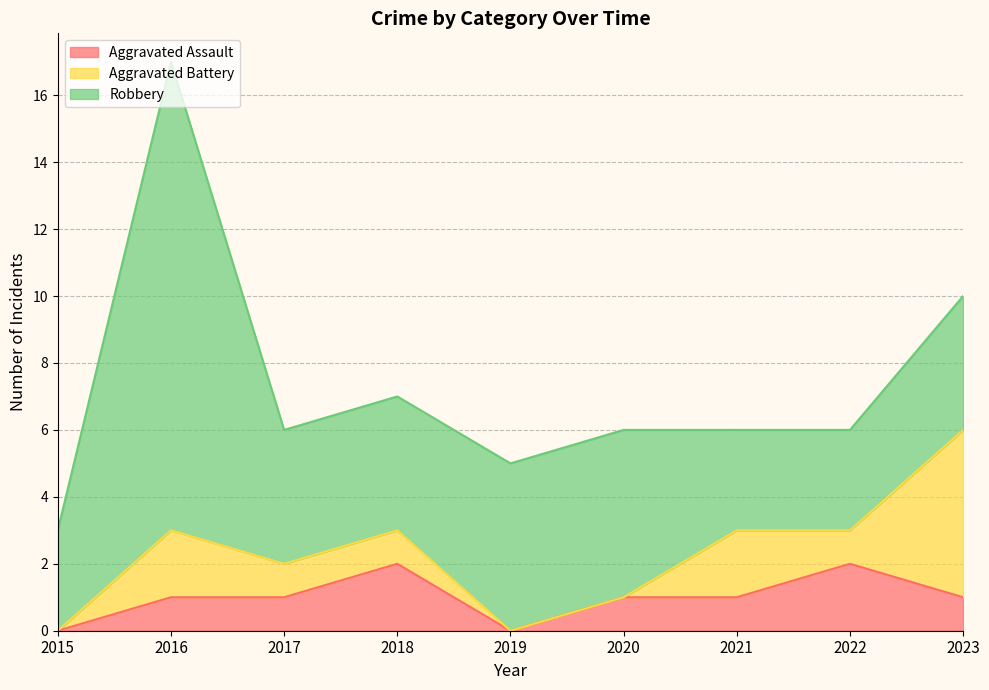

Rank the categories by Aggravated Battery value from highest to lowest.

2023, 2016, 2021, 2017, 2018, 2022, 2015, 2019, 2020